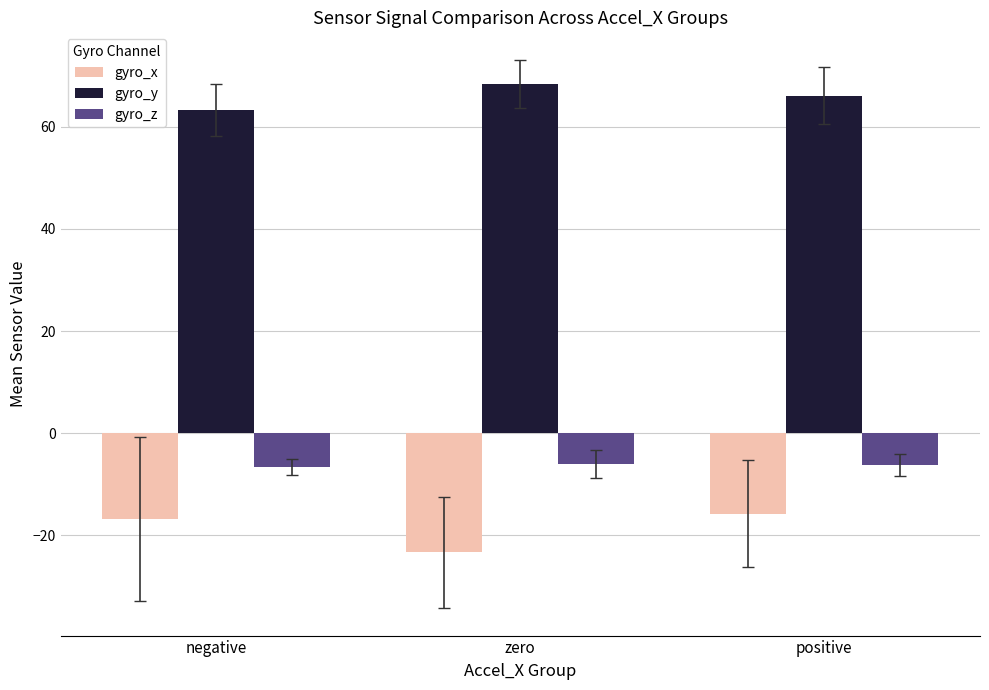

The value of gyro_x at zero is -23.3. True or false?

True